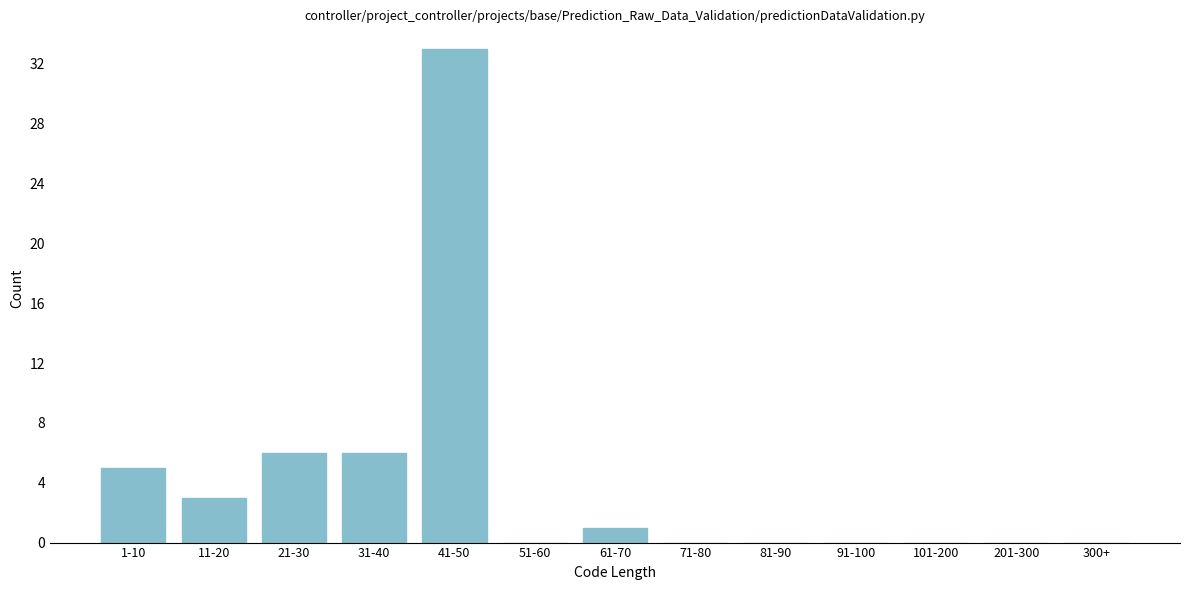

Reading left to right, transcribe all the data shown in this chart.

1-10=5	11-20=3	21-30=6	31-40=6	41-50=33	51-60=0	61-70=1	71-80=0	81-90=0	91-100=0	101-200=0	201-300=0	300+=0